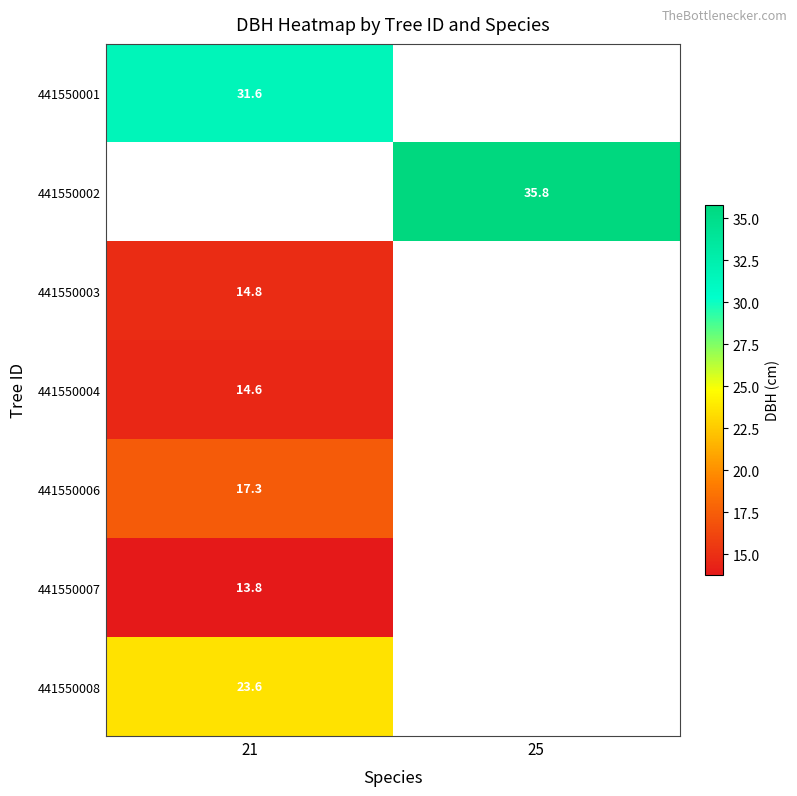

Is it true that 441550008 equals 23.6 at 21?

True